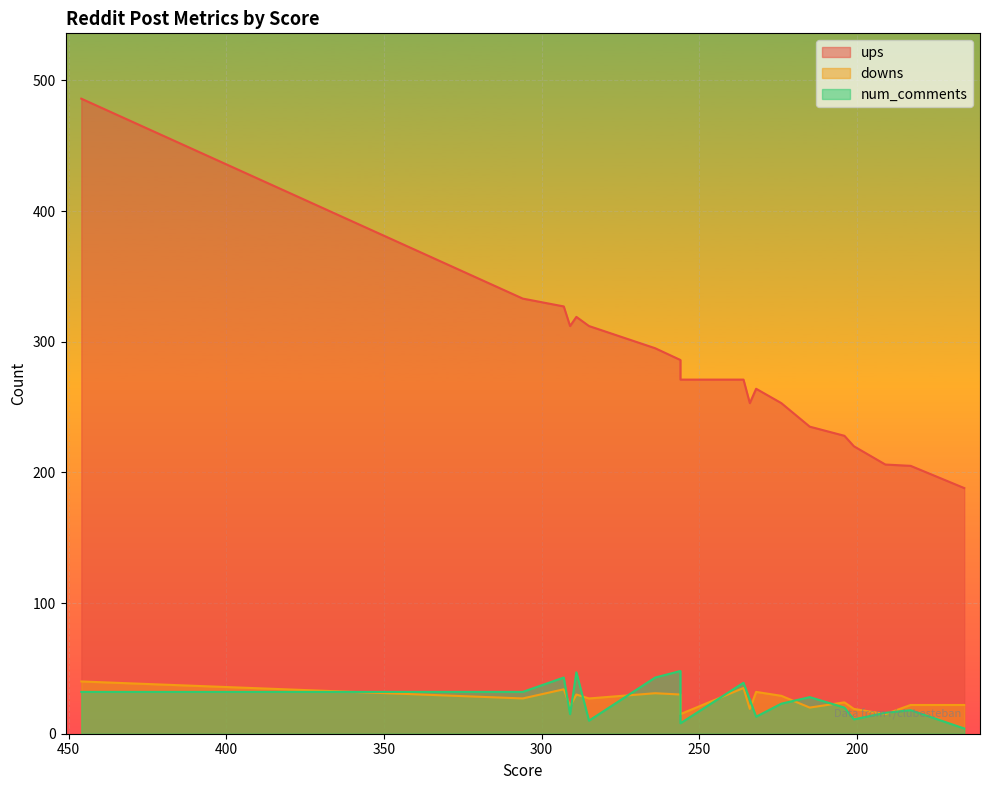

True or false: downs has more than 1 interior local peaks.

True